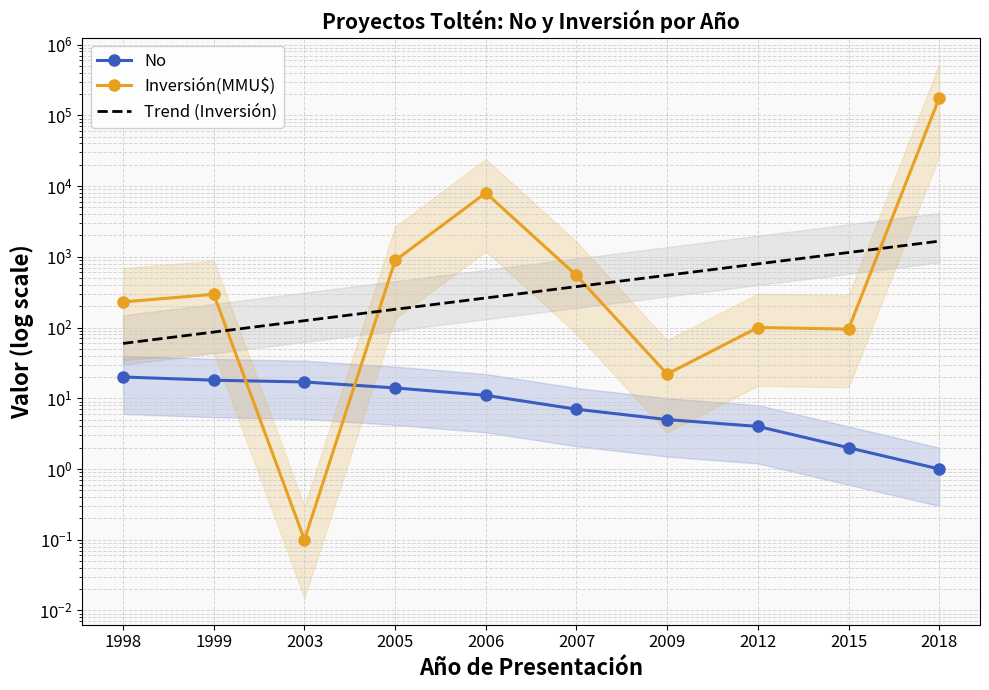

True or false: Trend (Inversión) has a value of 90.9 at 2006.

False